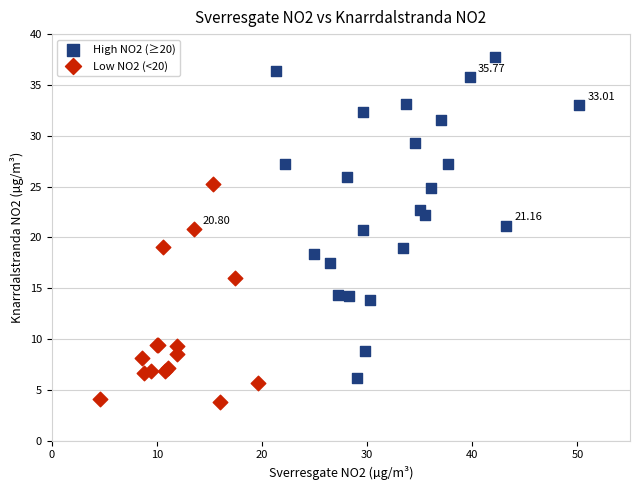

Which series has the widest spread of Y values?

High NO2 (≥20)